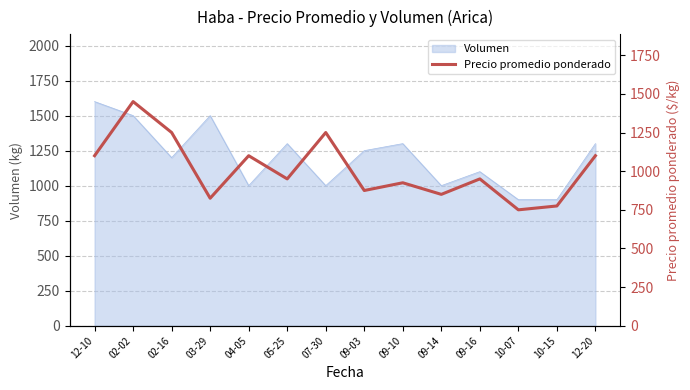

The chart shows a value of 875 at 09-03. True or false?

True